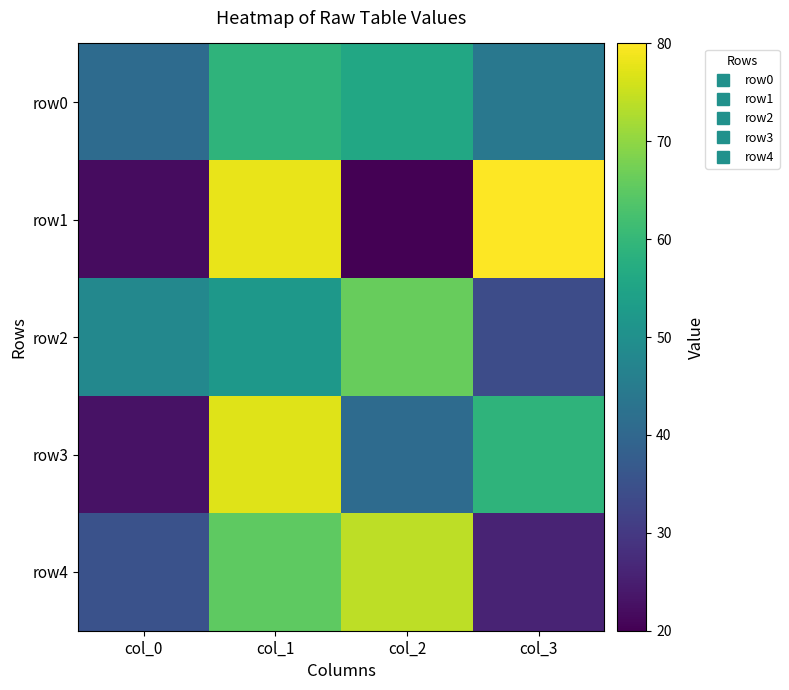

What is the total value across all series at col_3?

243